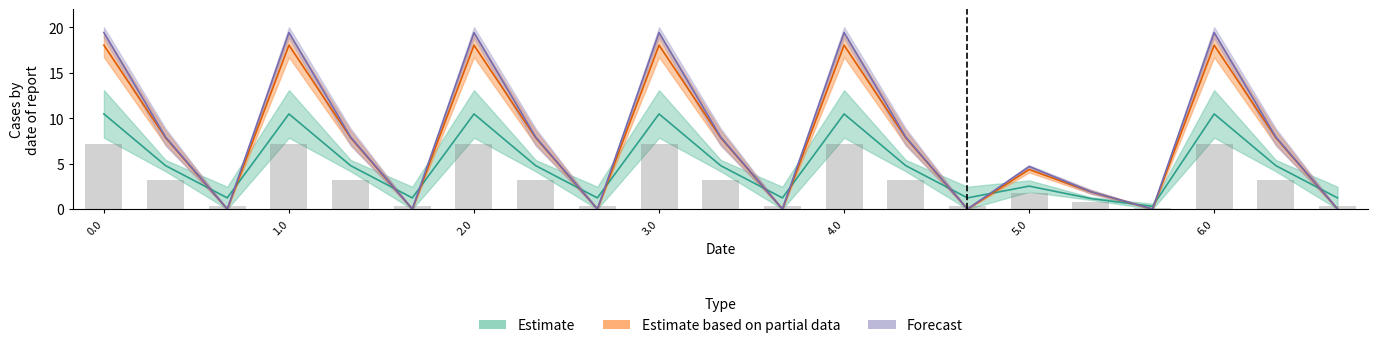

Reading right to left, extract all data points from this chart.

col_8: 6.2=1.2	6.1=4.8	6.0=10.5	5.2=0.3	5.1=1.1	5.0=2.5	4.2=1.2	4.1=4.8	4.0=10.5	3.2=1.2	3.1=4.8	3.0=10.5	2.2=1.2	2.1=4.8	2.0=10.5	1.2=1.2	1.1=4.8	1.0=10.5	0.2=1.2	0.1=4.8	0.0=10.5
col_9: 6.2=0.0	6.1=7.9	6.0=19.4	5.2=0.0	5.1=1.9	5.0=4.7	4.2=0.0	4.1=7.9	4.0=19.4	3.2=0.0	3.1=7.9	3.0=19.4	2.2=0.0	2.1=7.9	2.0=19.4	1.2=0.0	1.1=7.9	1.0=19.4	0.2=0.0	0.1=7.9	0.0=19.4
col_10: 6.2=0.0	6.1=7.8	6.0=18.0	5.2=0.0	5.1=1.9	5.0=4.3	4.2=0.0	4.1=7.8	4.0=18.0	3.2=0.0	3.1=7.8	3.0=18.0	2.2=0.0	2.1=7.8	2.0=18.0	1.2=0.0	1.1=7.8	1.0=18.0	0.2=0.0	0.1=7.8	0.0=18.0
col_11: 6.2=0.3	6.1=3.2	6.0=7.1	5.2=0.1	5.1=0.8	5.0=1.7	4.2=0.3	4.1=3.2	4.0=7.1	3.2=0.3	3.1=3.2	3.0=7.1	2.2=0.3	2.1=3.2	2.0=7.1	1.2=0.3	1.1=3.2	1.0=7.1	0.2=0.3	0.1=3.2	0.0=7.1